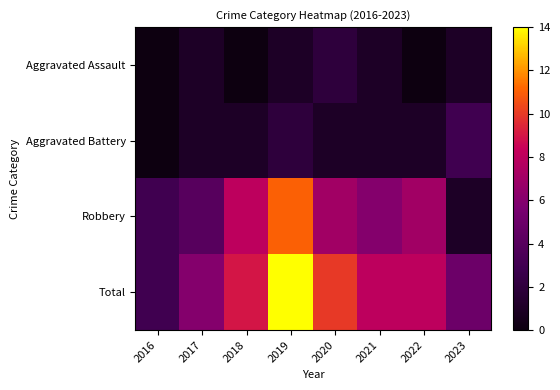

What is the difference between the highest and lowest values at 2018?

9